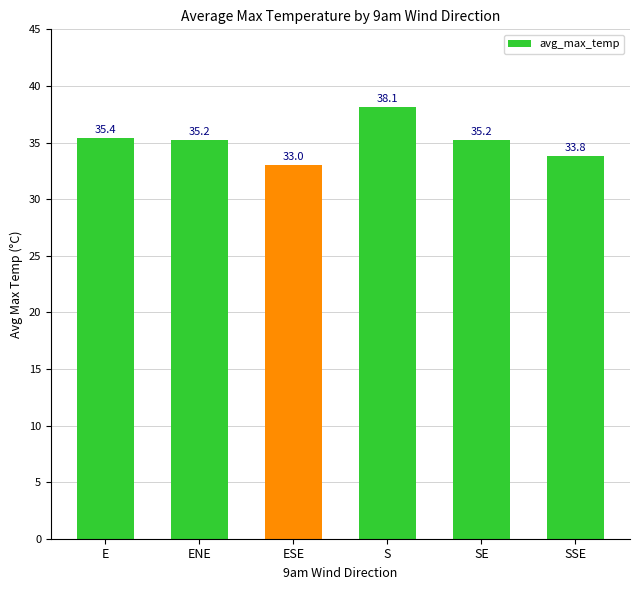

What position from the left is S?

4